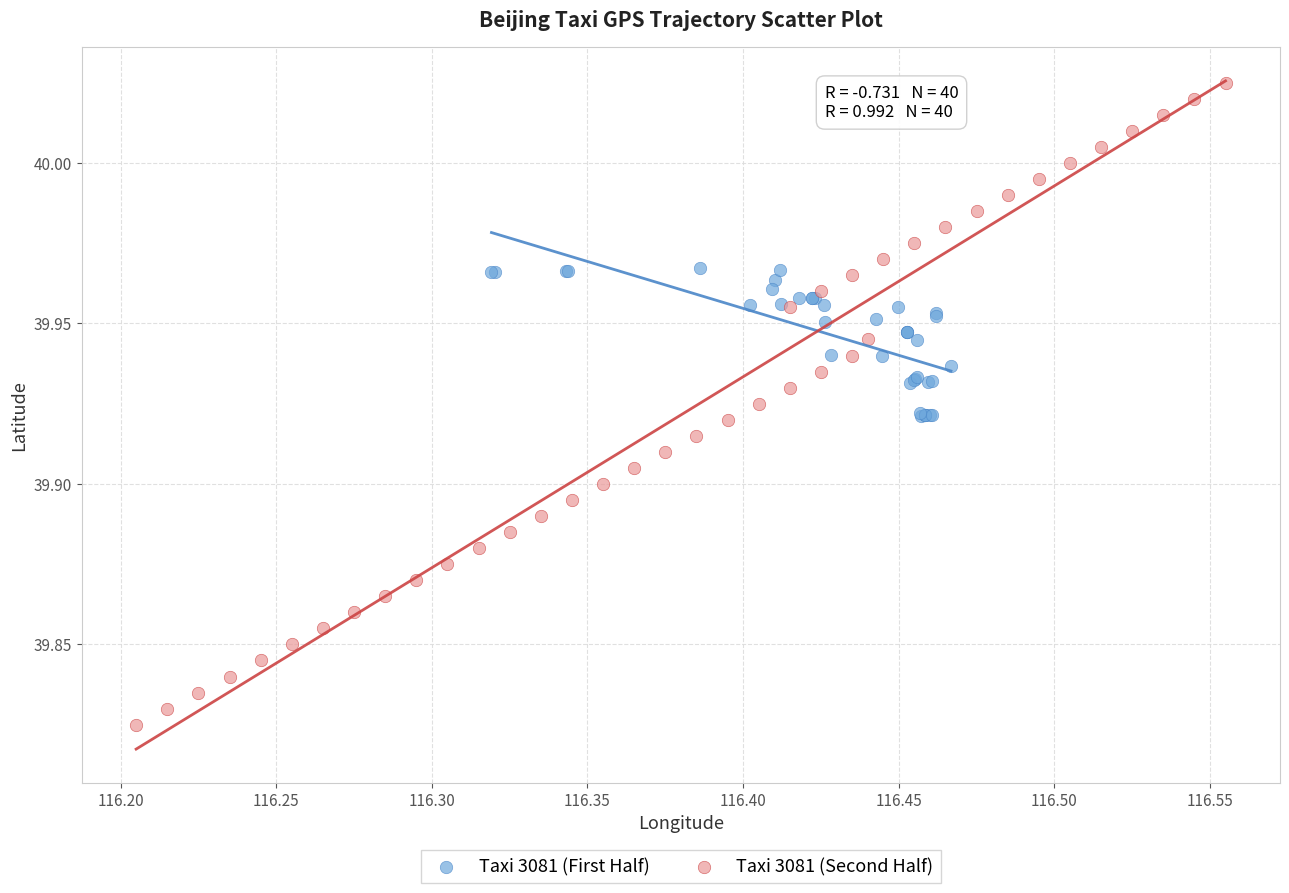

Which series has the largest Y range (max minus min)?

Taxi 3081 (Second Half)